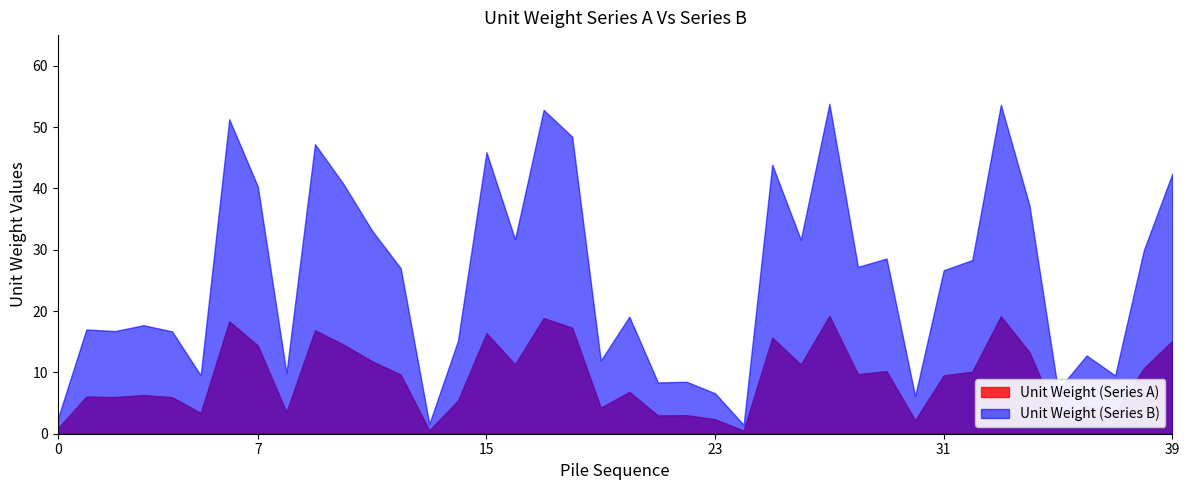

The Unit Weight (Series B) series shows 32.1 at 007. True or false?

False